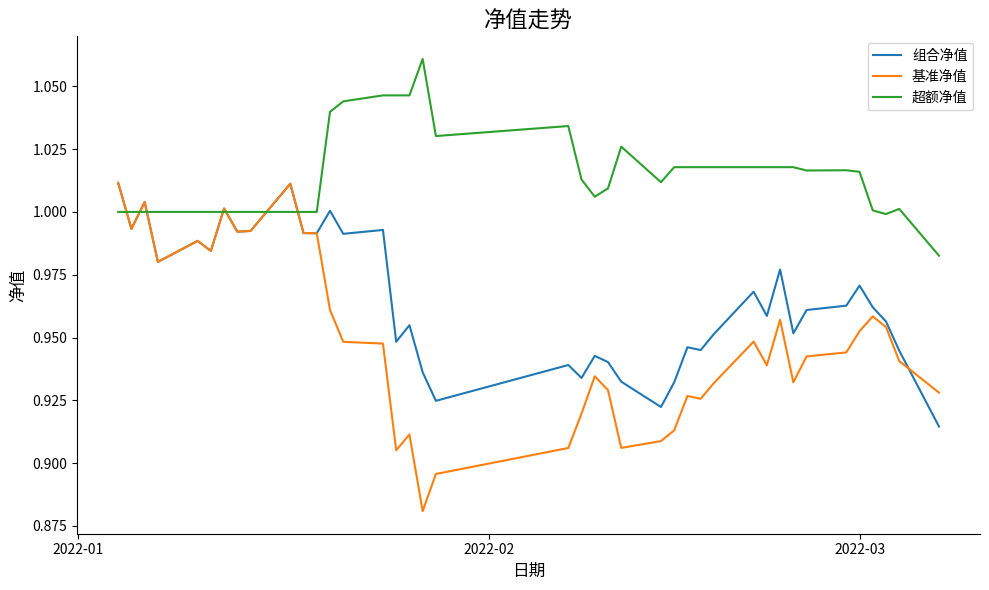

Which series has the largest range (max minus min)?

基准净值